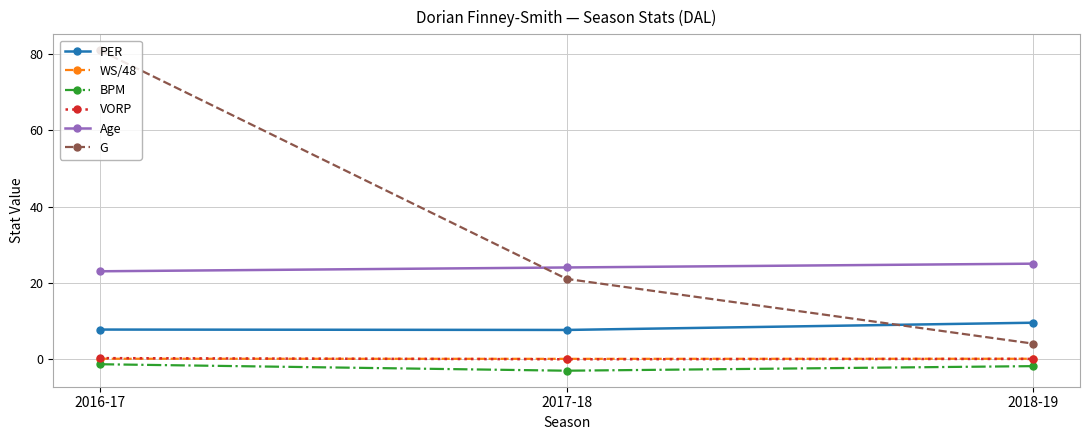

The value of BPM at 2018-19 is -1.9. True or false?

True